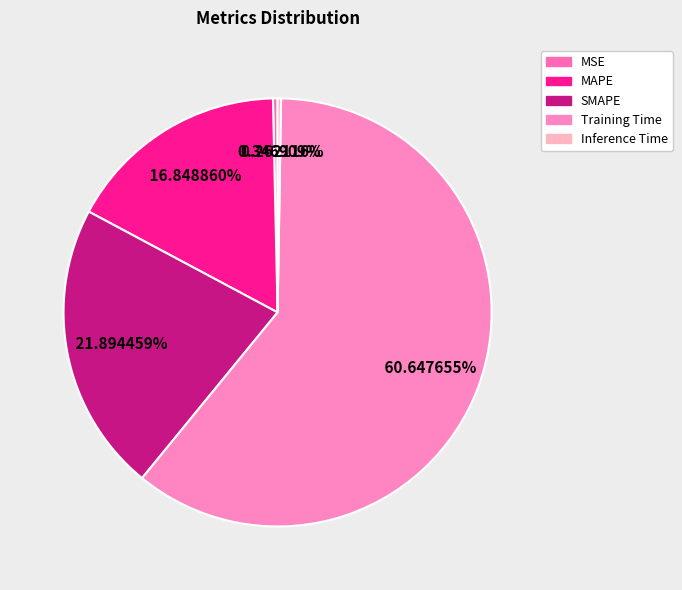

Which slice represents more than half of the pie?

Training Time